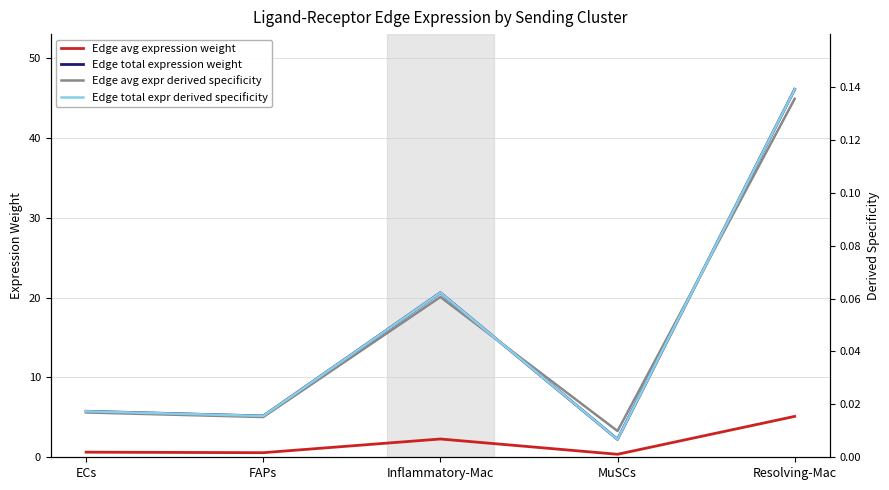

Which series has the largest total across all categories?

Edge total expression weight